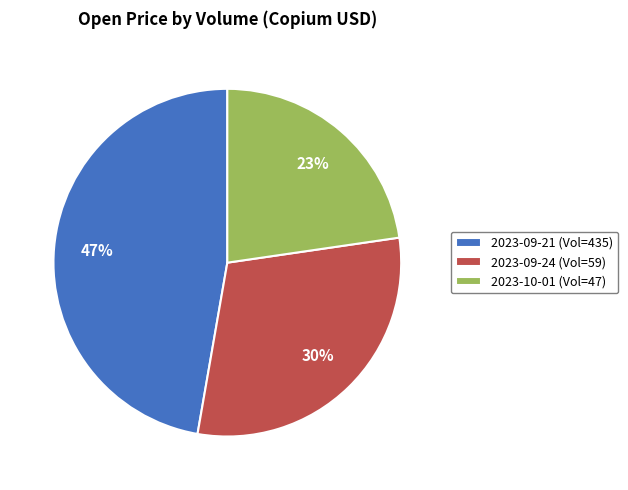

To the nearest percent, what portion does 2023-10-01 (Vol=47) represent?

23%